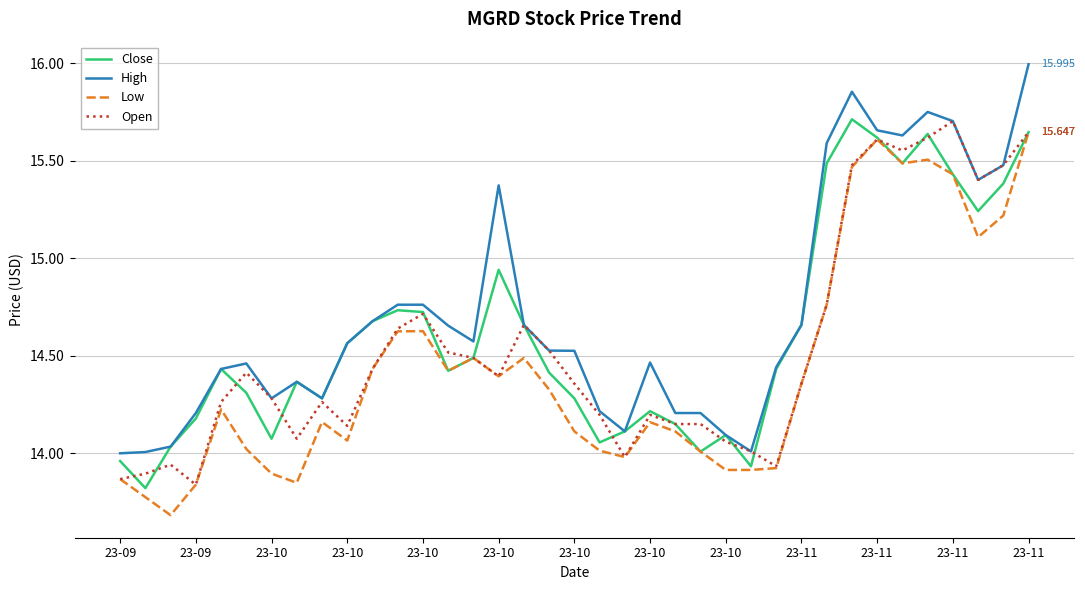

Does the chart display data point markers on the line(s)?

No